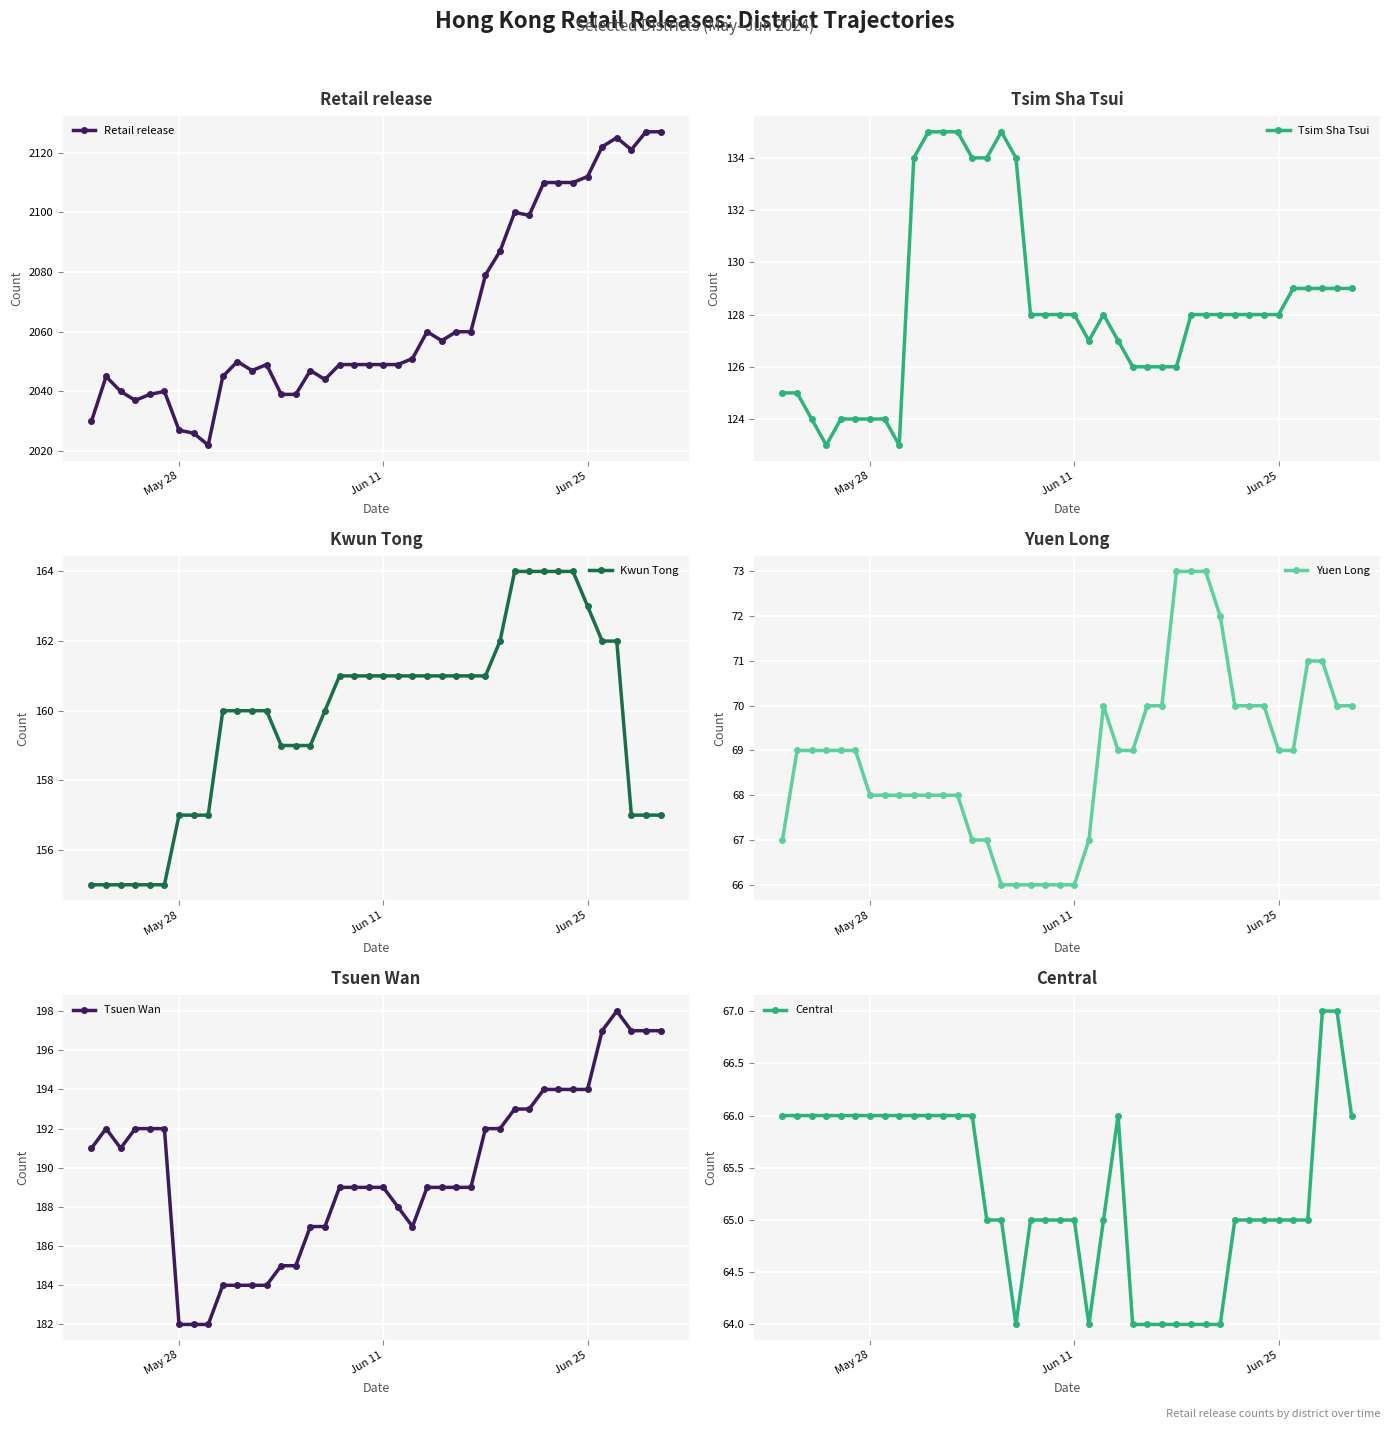

What is the maximum value shown in the chart?

2127